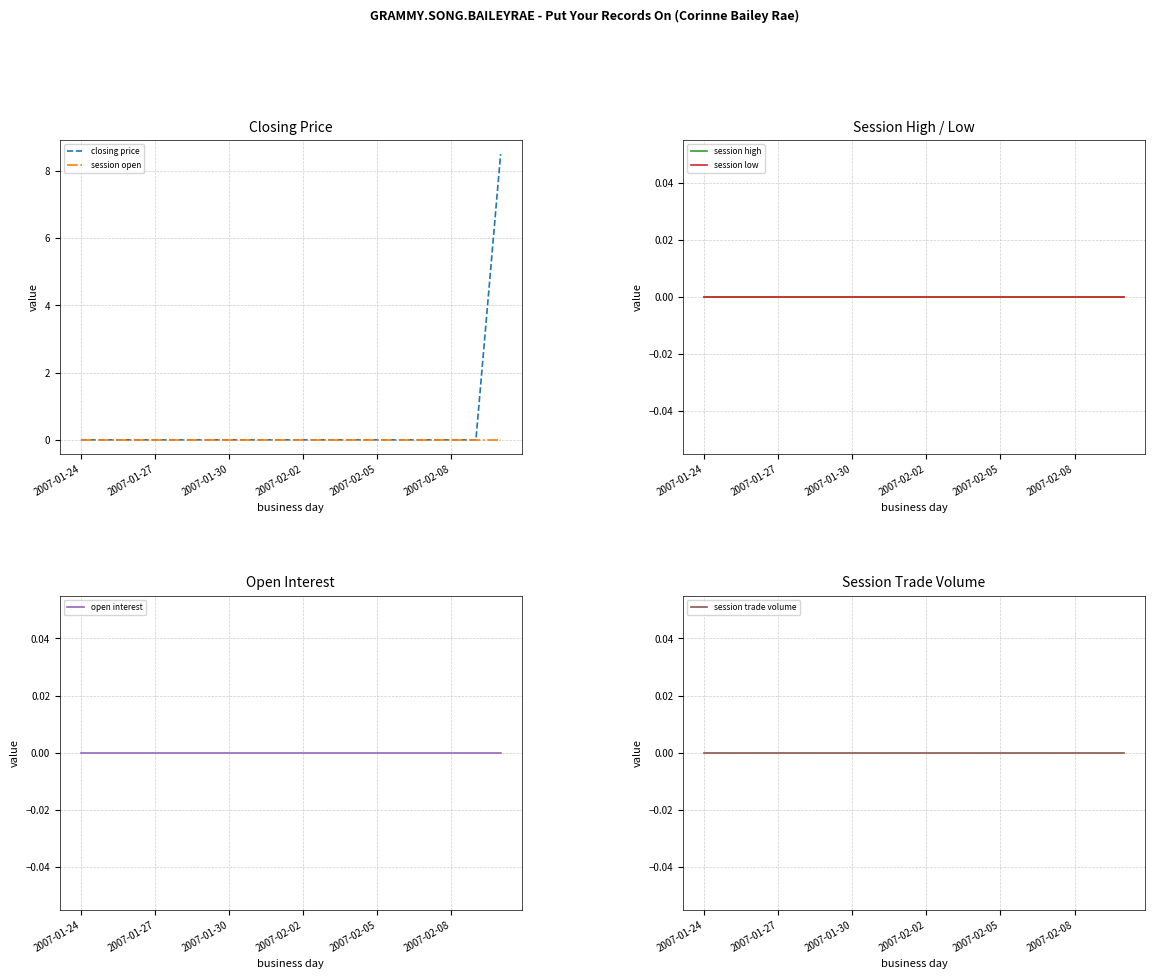

True or false: session open and session high intersect in this chart.

False